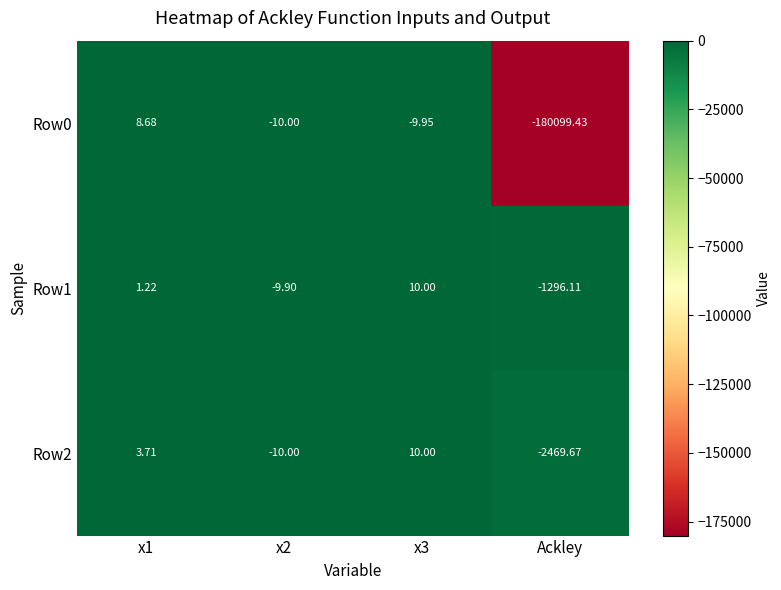

What is the spread (max minus min) of values at x1?

7.5